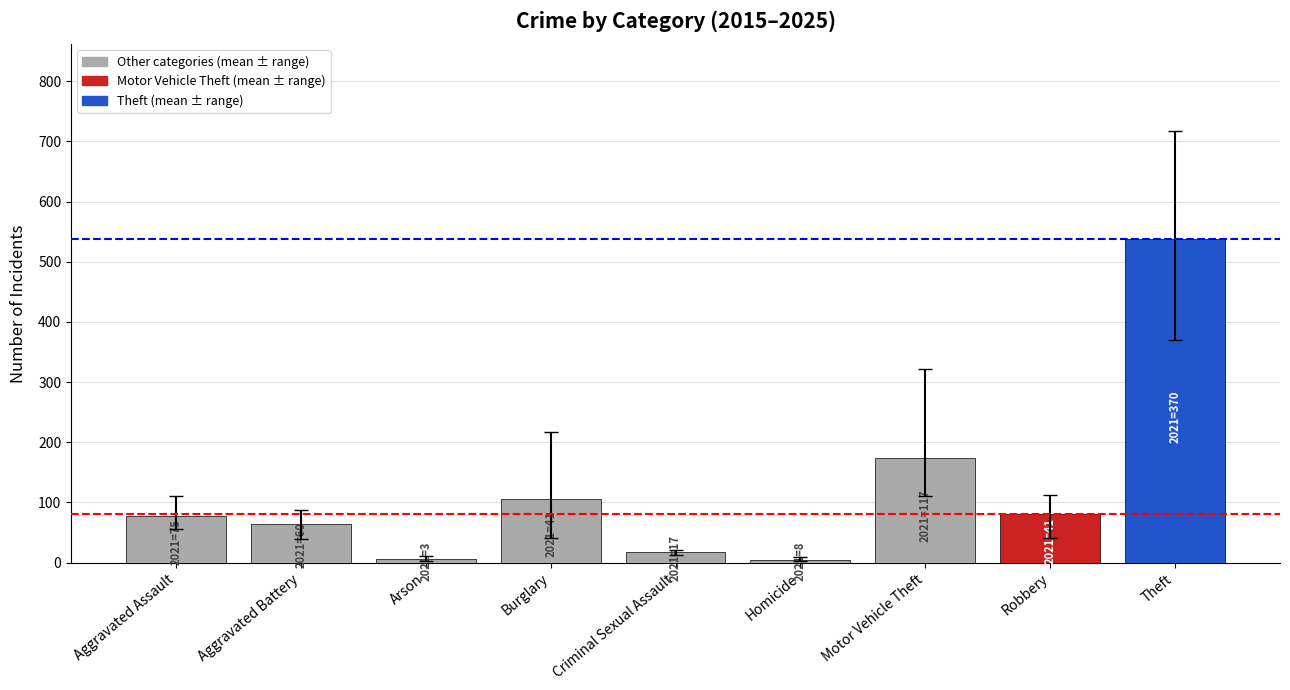

What position from the left is Robbery?

8